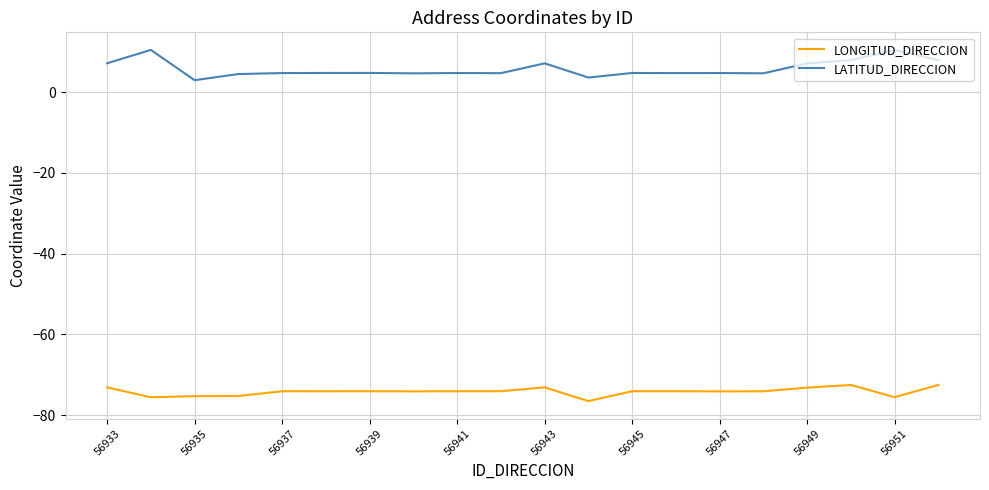

How many lines are shown in the chart?

2